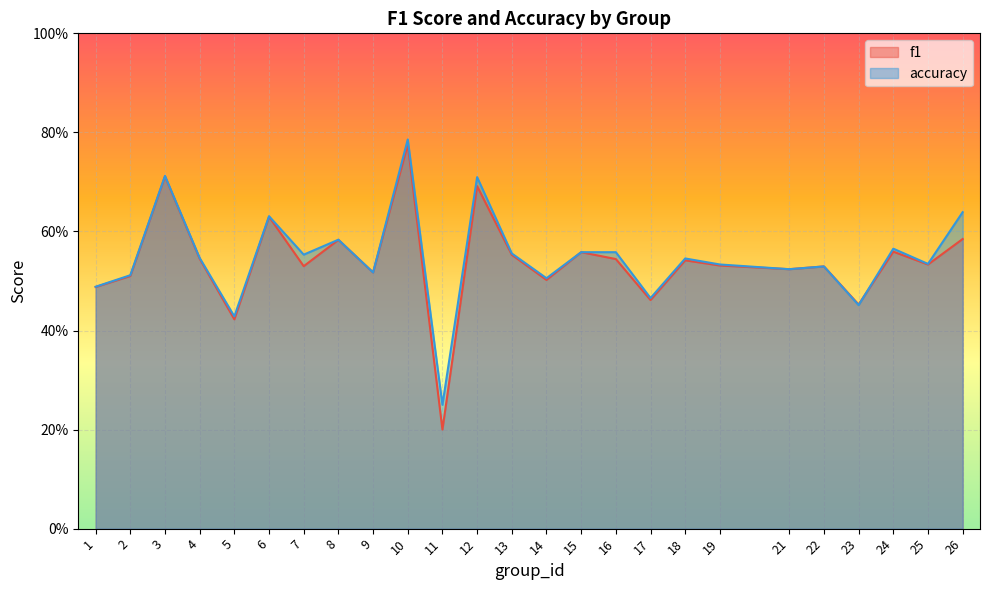

Count the number of categories in the chart.

25